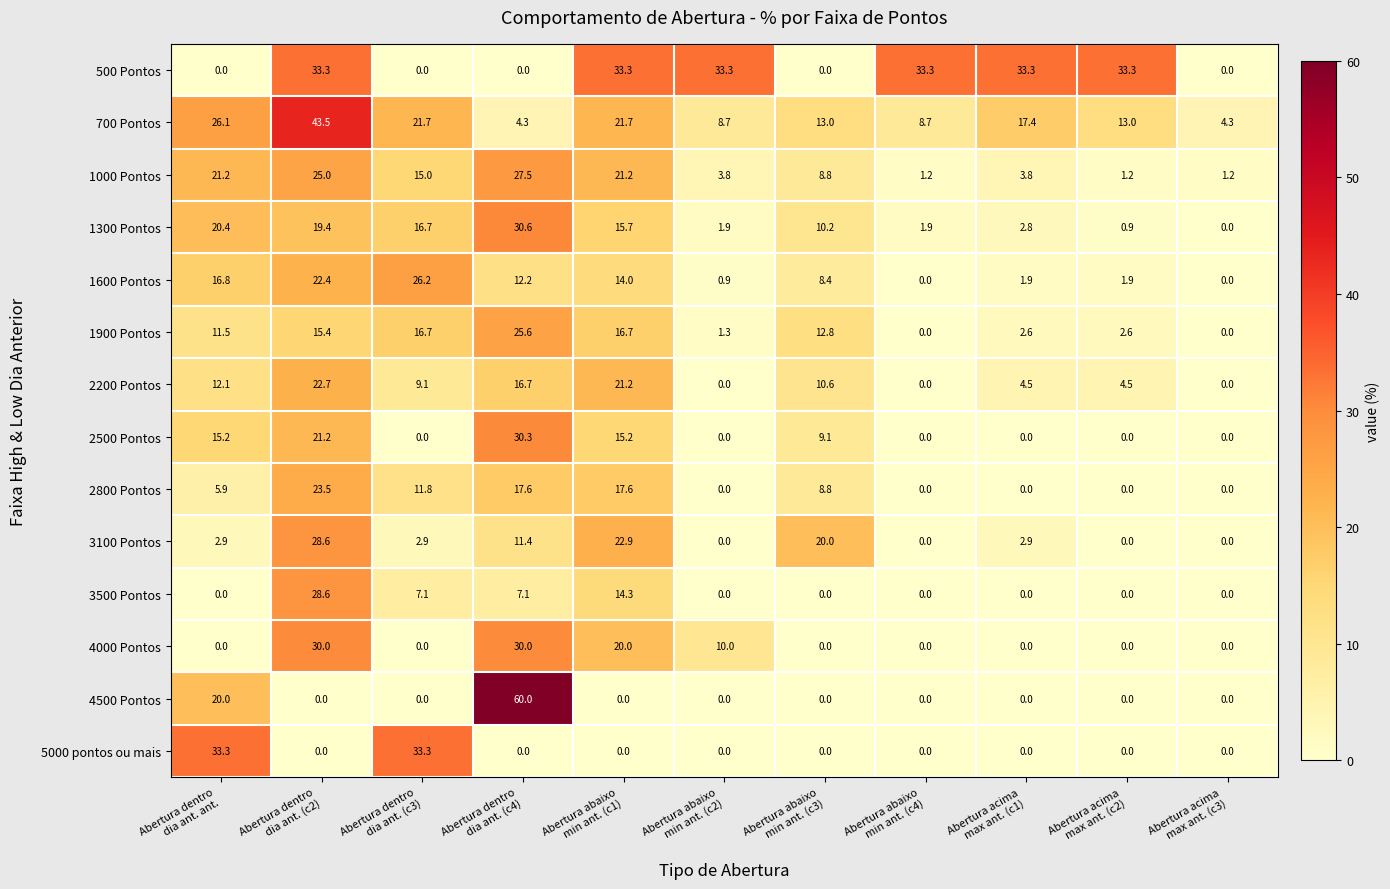

Which series changed the most between Abertura acima
max ant. (c2) and Abertura acima
max ant. (c3)?

500 Pontos